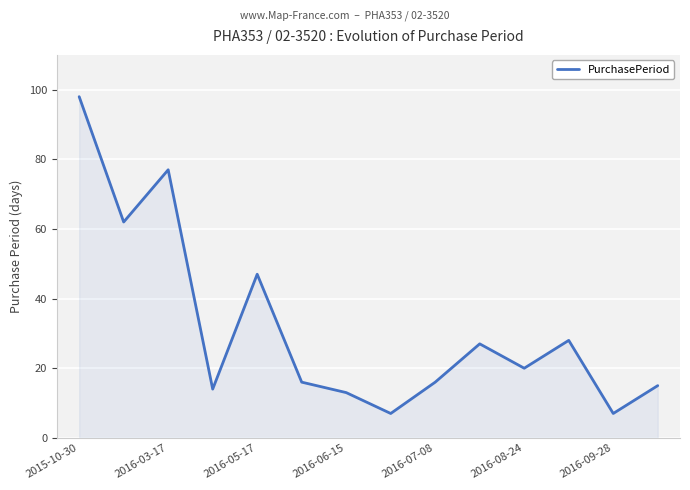

What is the maximum value shown in the chart?

98